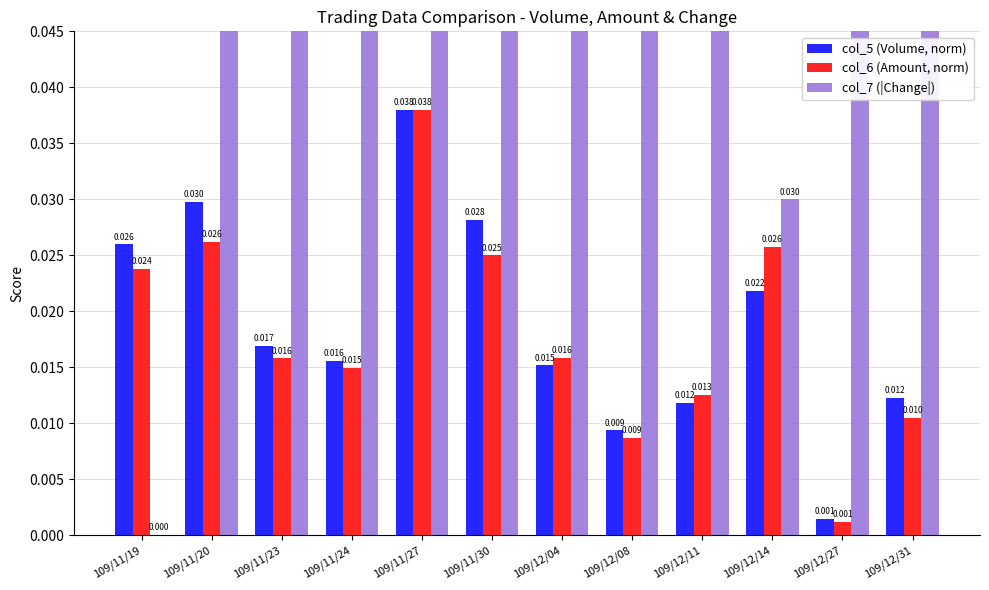

What is the difference between the second highest and second lowest values in the col_7 (|Change|) series?

0.2